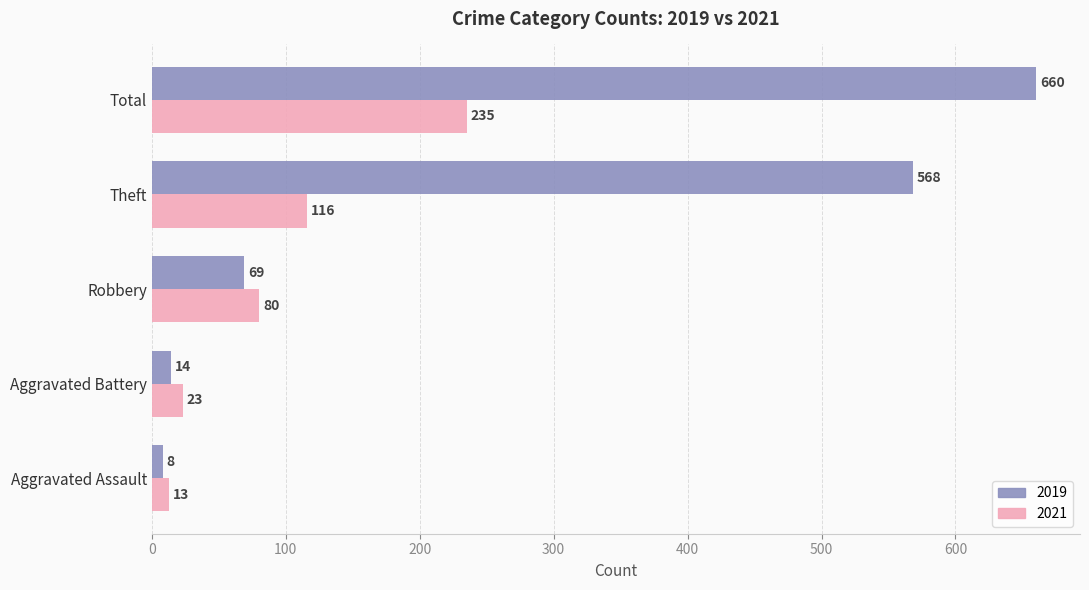

How many data points in 2019 are less than 69?

2